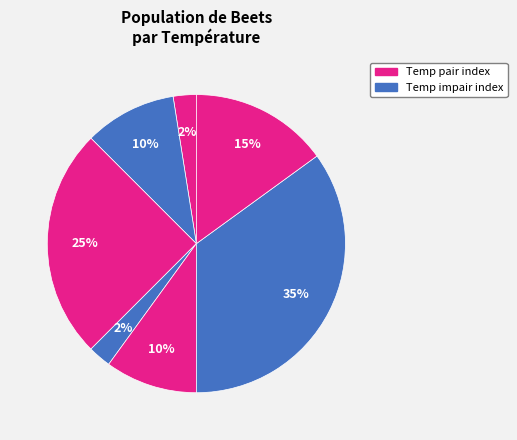

How many segments does this pie chart have?

7